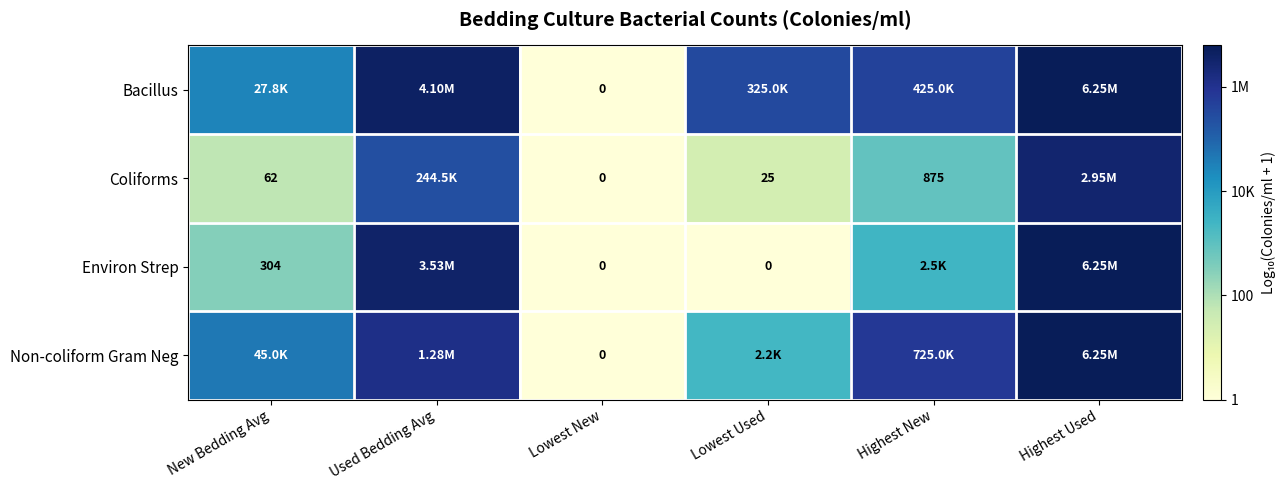

How many values in Coliforms are above zero?

5